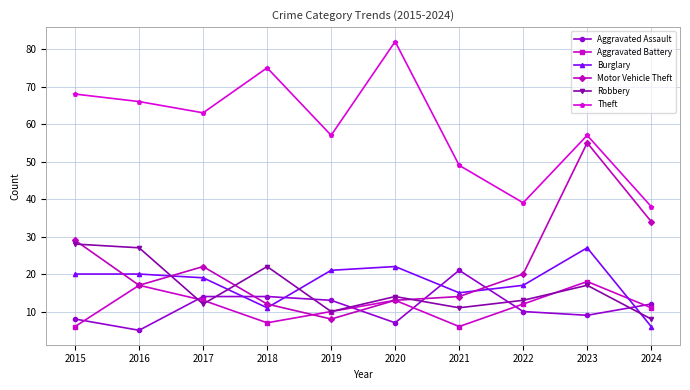

How many lines are shown in the chart?

6